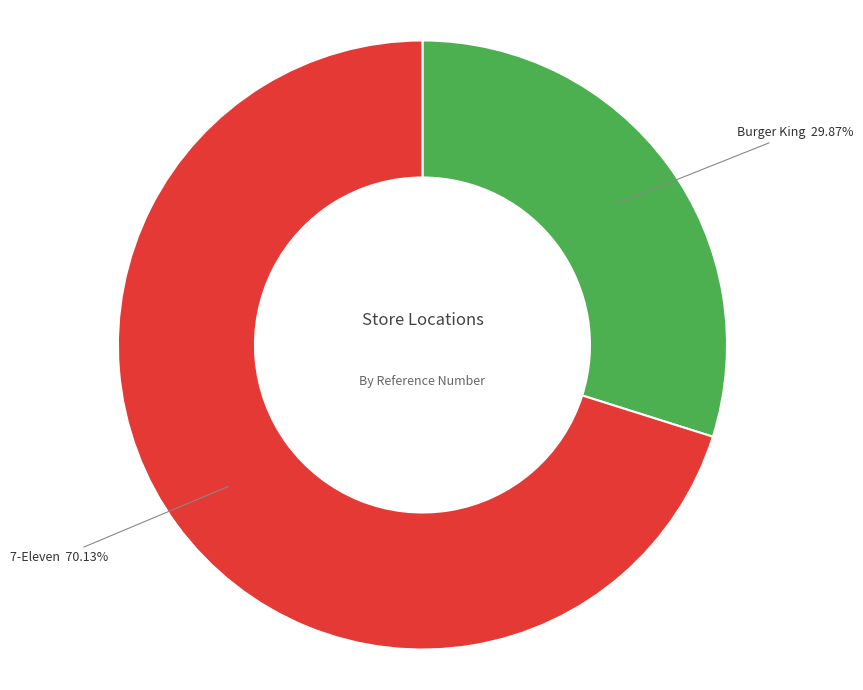

How many slices are in this pie chart?

2